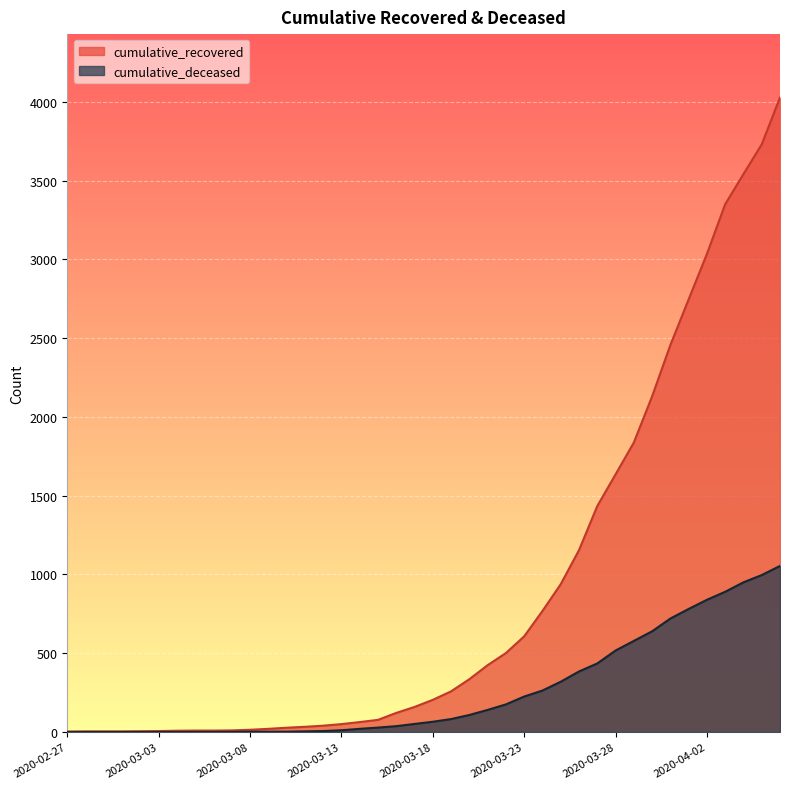

How many values in the cumulative_recovered series are below 204?

20